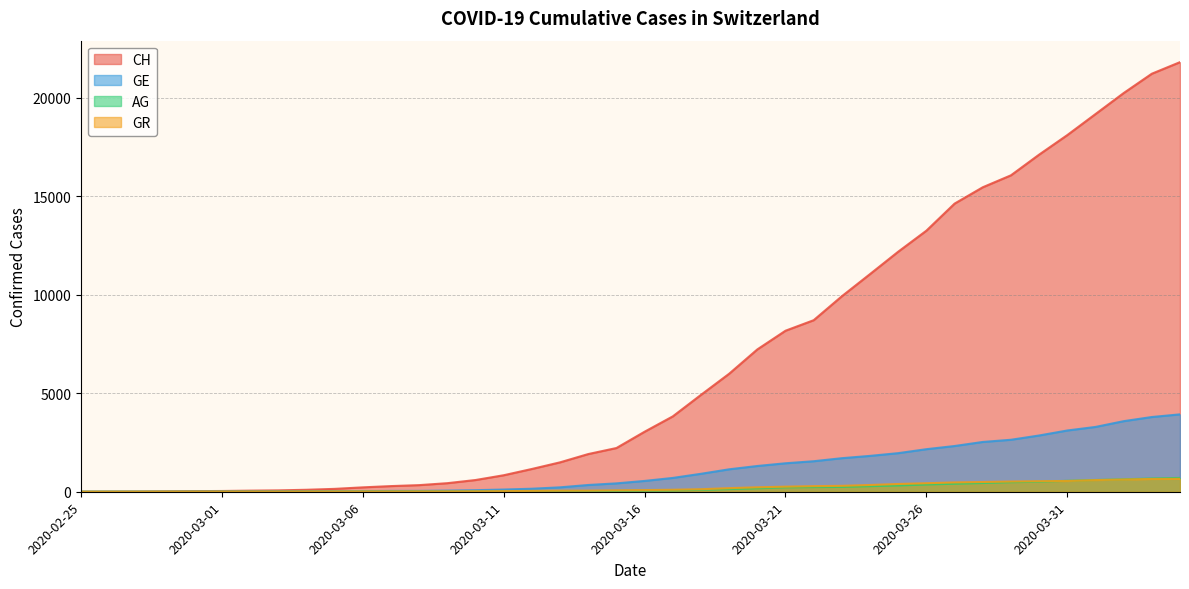

Is the value of GE at 2020-03-31 greater than the value of GR at 2020-03-06?

Yes